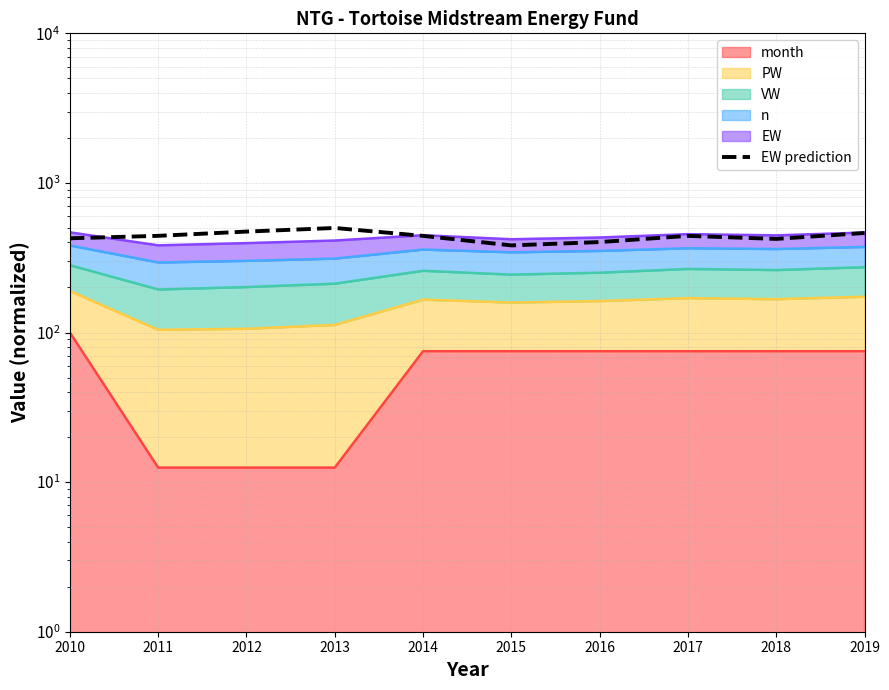

What is the difference between the values at 2018 and 2011?

20.4